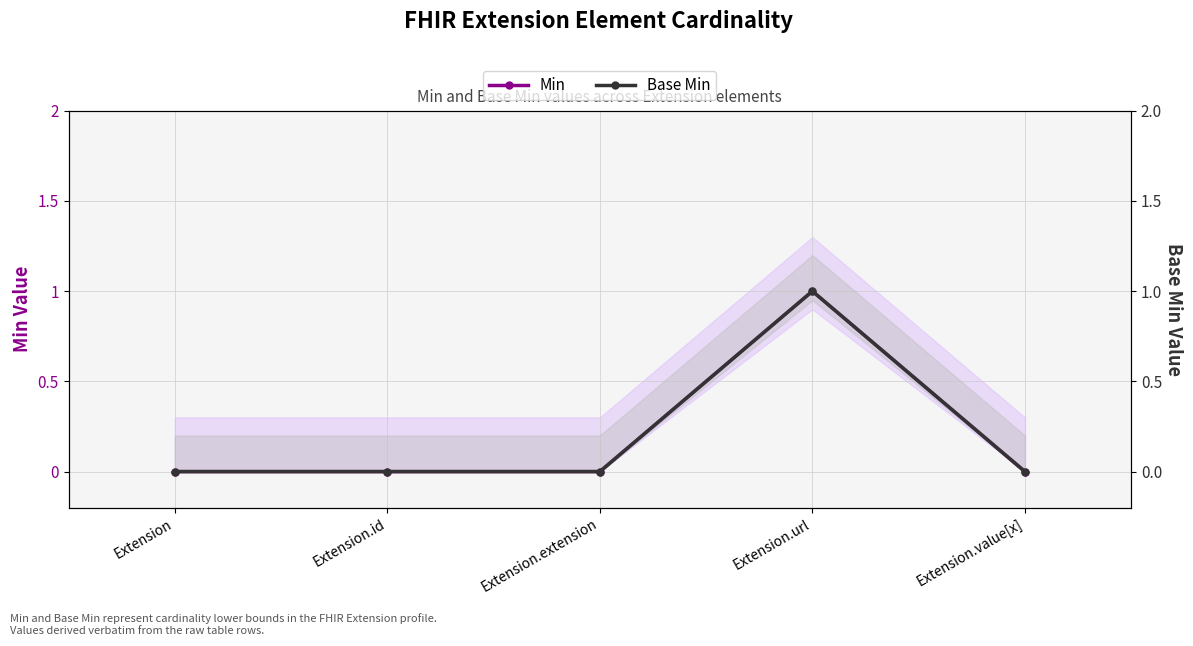

Does the chart display data point markers on the line(s)?

Yes